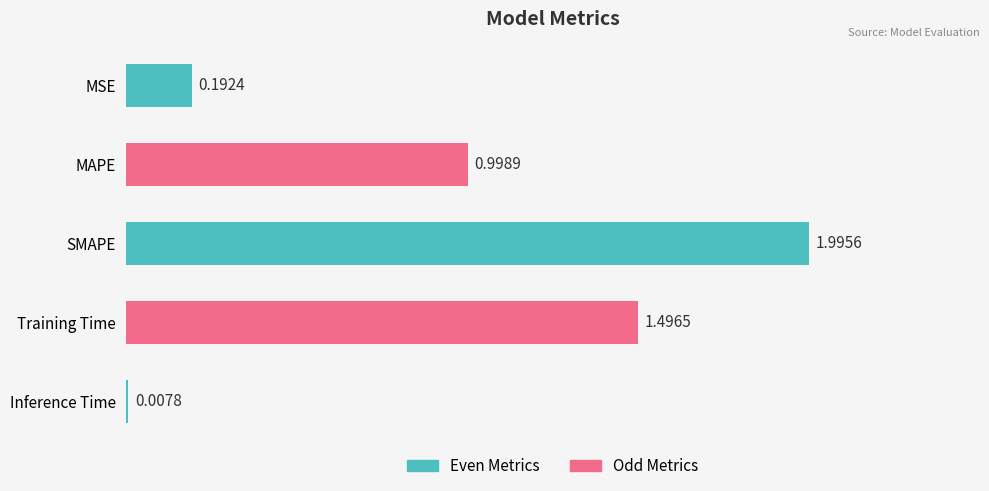

What is the difference between the second highest and second lowest values?

1.3